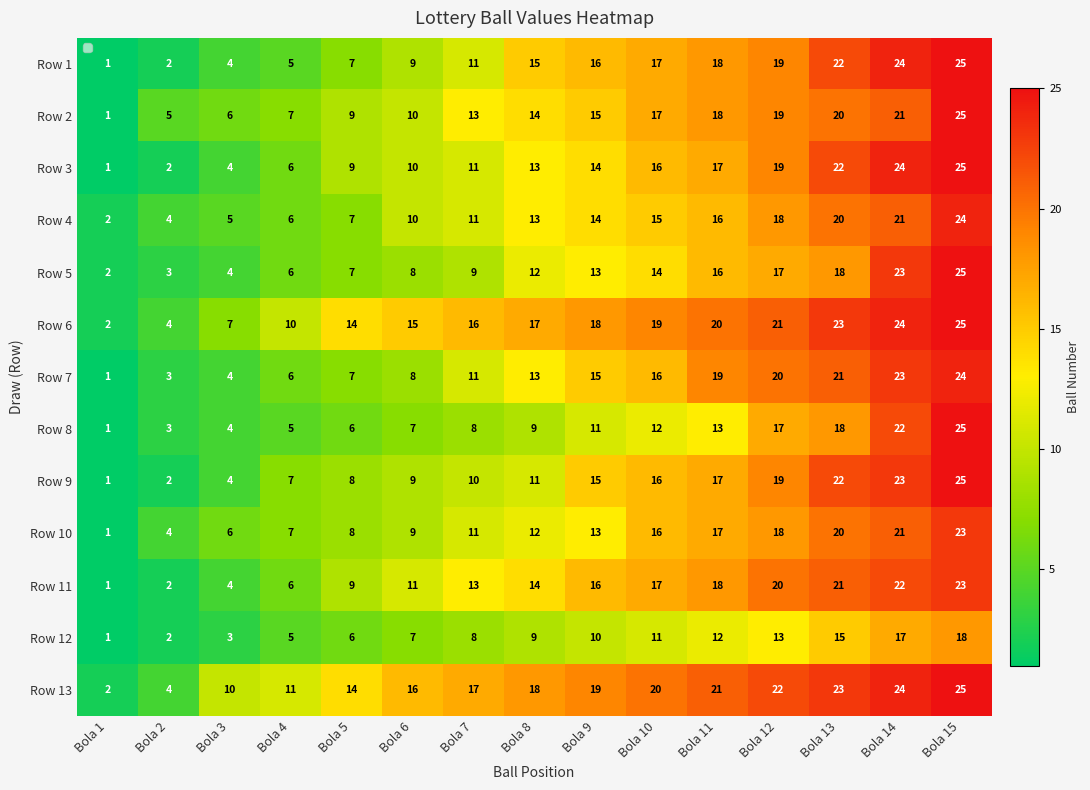

What is the greatest value displayed?

25